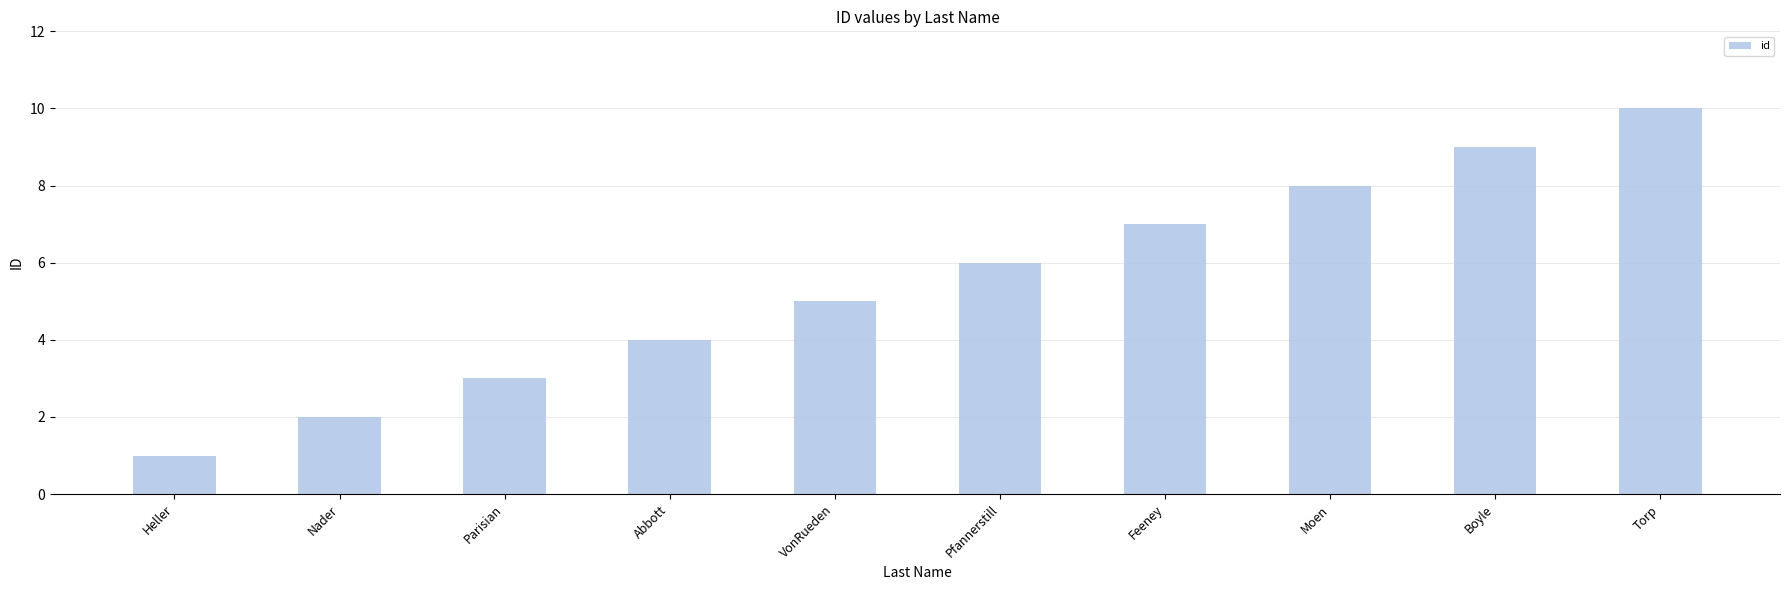

What is the difference between the maximum and minimum values?

9